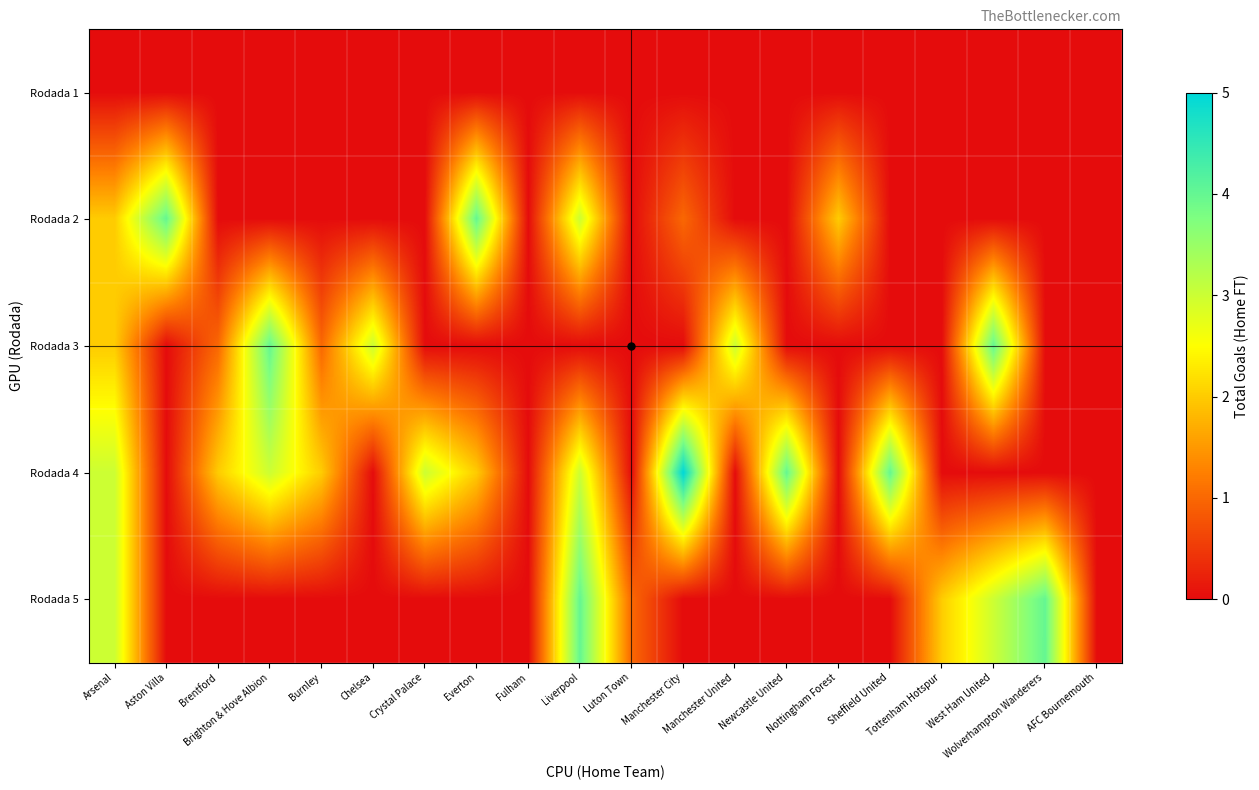

Between West Ham United and Brentford, which is larger?

West Ham United